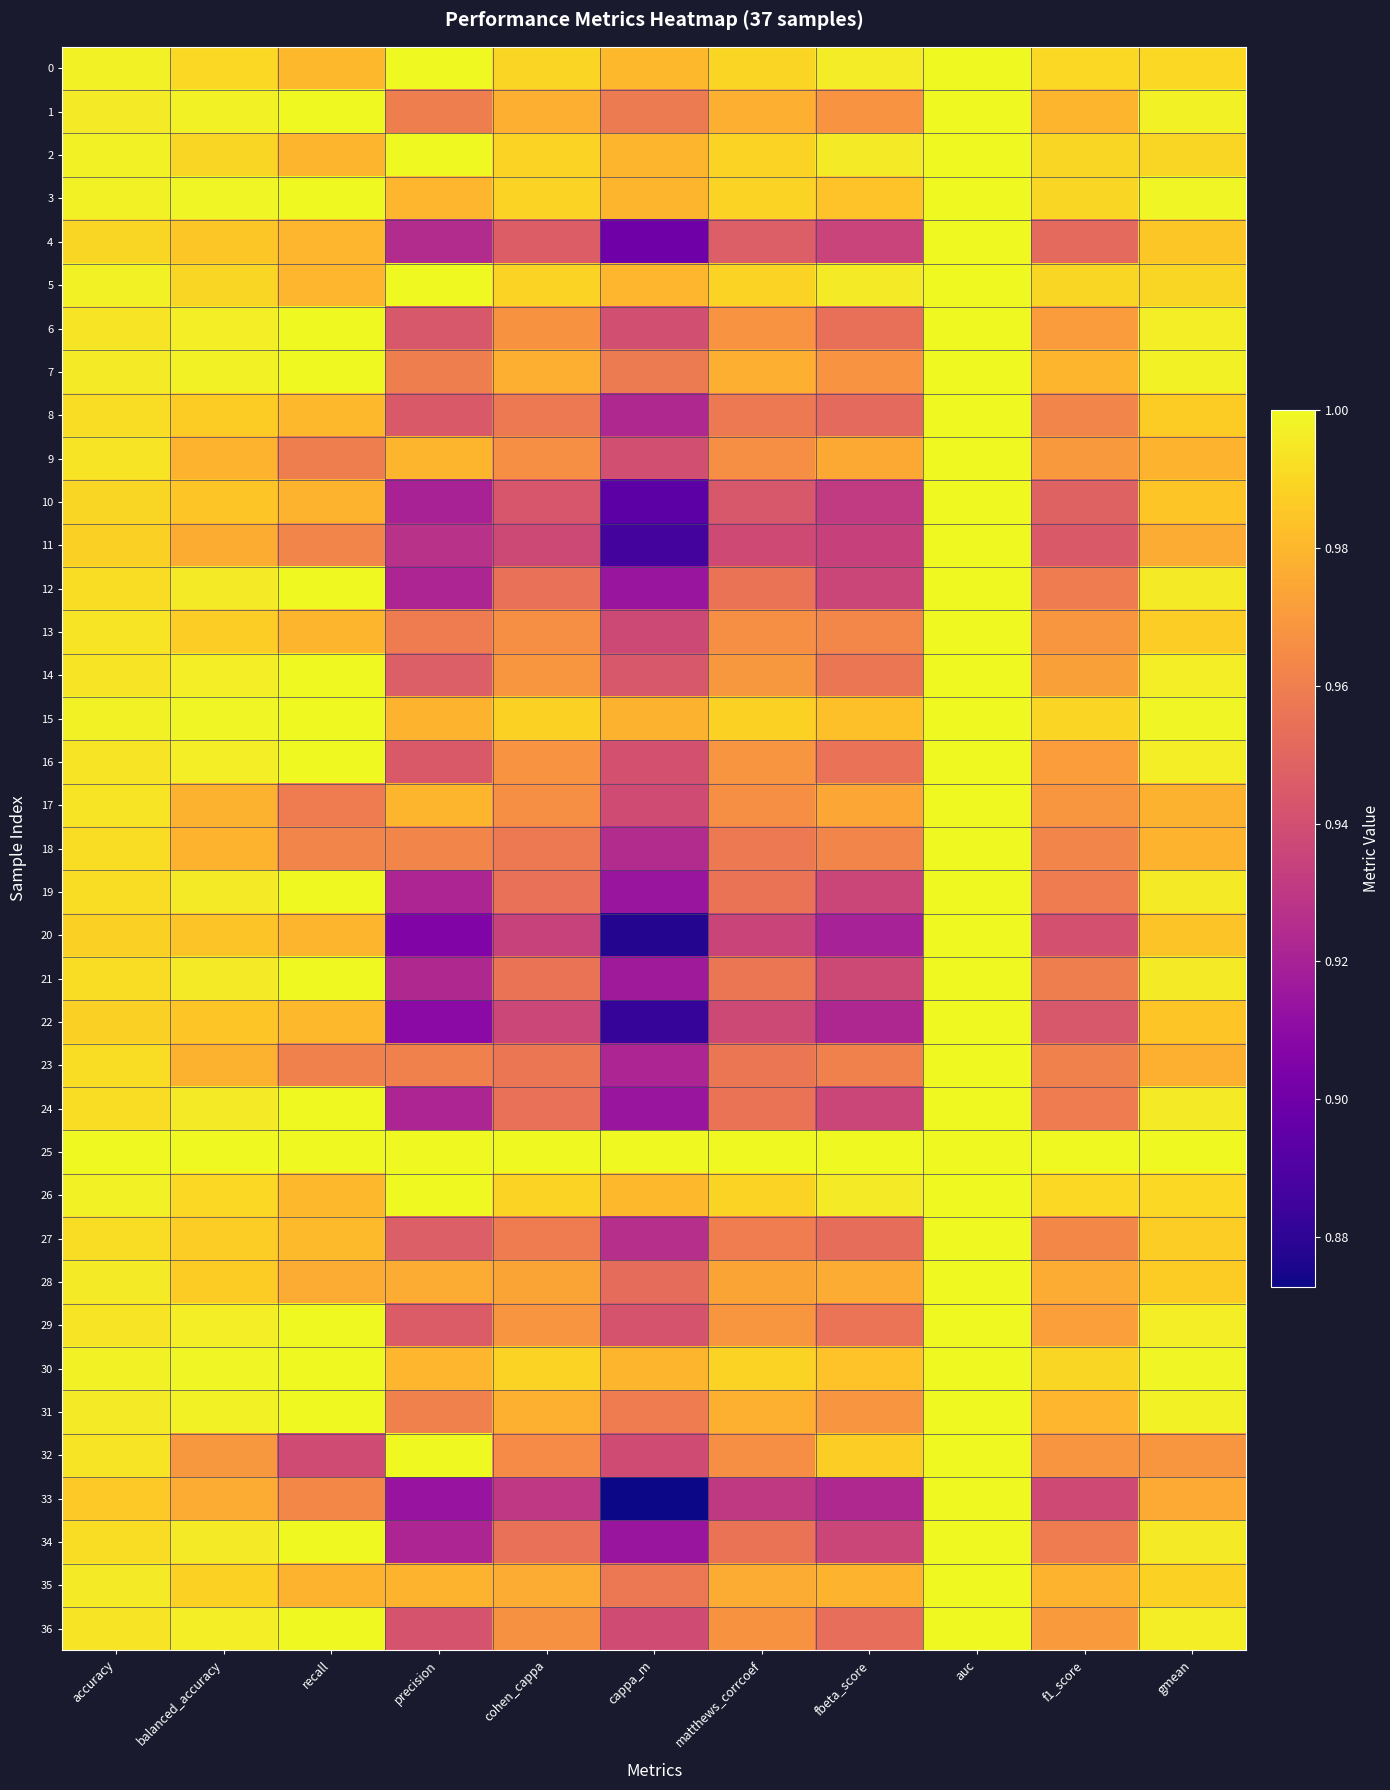

Reading left to right, extract all data points from this chart.

0: accuracy=1.0	balanced_accuracy=1.0	recall=1.0	precision=1.0	cohen_cappa=1.0	cappa_m=1.0	matthews_corrcoef=1.0	fbeta_score=1.0	auc=1.0	f1_score=1.0	gmean=1.0
1: accuracy=1.0	balanced_accuracy=1.0	recall=1.0	precision=1.0	cohen_cappa=1.0	cappa_m=1.0	matthews_corrcoef=1.0	fbeta_score=1.0	auc=1.0	f1_score=1.0	gmean=1.0
2: accuracy=1.0	balanced_accuracy=1.0	recall=1.0	precision=1.0	cohen_cappa=1.0	cappa_m=1.0	matthews_corrcoef=1.0	fbeta_score=1.0	auc=1.0	f1_score=1.0	gmean=1.0
3: accuracy=1.0	balanced_accuracy=1.0	recall=1.0	precision=1.0	cohen_cappa=1.0	cappa_m=1.0	matthews_corrcoef=1.0	fbeta_score=1.0	auc=1.0	f1_score=1.0	gmean=1.0
4: accuracy=1.0	balanced_accuracy=1.0	recall=1.0	precision=0.9	cohen_cappa=0.9	cappa_m=0.9	matthews_corrcoef=0.9	fbeta_score=0.9	auc=1.0	f1_score=1.0	gmean=1.0
5: accuracy=1.0	balanced_accuracy=1.0	recall=1.0	precision=1.0	cohen_cappa=1.0	cappa_m=1.0	matthews_corrcoef=1.0	fbeta_score=1.0	auc=1.0	f1_score=1.0	gmean=1.0
6: accuracy=1.0	balanced_accuracy=1.0	recall=1.0	precision=0.9	cohen_cappa=1.0	cappa_m=0.9	matthews_corrcoef=1.0	fbeta_score=1.0	auc=1.0	f1_score=1.0	gmean=1.0
7: accuracy=1.0	balanced_accuracy=1.0	recall=1.0	precision=1.0	cohen_cappa=1.0	cappa_m=1.0	matthews_corrcoef=1.0	fbeta_score=1.0	auc=1.0	f1_score=1.0	gmean=1.0
8: accuracy=1.0	balanced_accuracy=1.0	recall=1.0	precision=0.9	cohen_cappa=1.0	cappa_m=0.9	matthews_corrcoef=1.0	fbeta_score=1.0	auc=1.0	f1_score=1.0	gmean=1.0
9: accuracy=1.0	balanced_accuracy=1.0	recall=1.0	precision=1.0	cohen_cappa=1.0	cappa_m=0.9	matthews_corrcoef=1.0	fbeta_score=1.0	auc=1.0	f1_score=1.0	gmean=1.0
10: accuracy=1.0	balanced_accuracy=1.0	recall=1.0	precision=0.9	cohen_cappa=0.9	cappa_m=0.9	matthews_corrcoef=0.9	fbeta_score=0.9	auc=1.0	f1_score=0.9	gmean=1.0
11: accuracy=1.0	balanced_accuracy=1.0	recall=1.0	precision=0.9	cohen_cappa=0.9	cappa_m=0.9	matthews_corrcoef=0.9	fbeta_score=0.9	auc=1.0	f1_score=0.9	gmean=1.0
12: accuracy=1.0	balanced_accuracy=1.0	recall=1.0	precision=0.9	cohen_cappa=1.0	cappa_m=0.9	matthews_corrcoef=1.0	fbeta_score=0.9	auc=1.0	f1_score=1.0	gmean=1.0
13: accuracy=1.0	balanced_accuracy=1.0	recall=1.0	precision=1.0	cohen_cappa=1.0	cappa_m=0.9	matthews_corrcoef=1.0	fbeta_score=1.0	auc=1.0	f1_score=1.0	gmean=1.0
14: accuracy=1.0	balanced_accuracy=1.0	recall=1.0	precision=0.9	cohen_cappa=1.0	cappa_m=0.9	matthews_corrcoef=1.0	fbeta_score=1.0	auc=1.0	f1_score=1.0	gmean=1.0
15: accuracy=1.0	balanced_accuracy=1.0	recall=1.0	precision=1.0	cohen_cappa=1.0	cappa_m=1.0	matthews_corrcoef=1.0	fbeta_score=1.0	auc=1.0	f1_score=1.0	gmean=1.0
16: accuracy=1.0	balanced_accuracy=1.0	recall=1.0	precision=0.9	cohen_cappa=1.0	cappa_m=0.9	matthews_corrcoef=1.0	fbeta_score=1.0	auc=1.0	f1_score=1.0	gmean=1.0
17: accuracy=1.0	balanced_accuracy=1.0	recall=1.0	precision=1.0	cohen_cappa=1.0	cappa_m=0.9	matthews_corrcoef=1.0	fbeta_score=1.0	auc=1.0	f1_score=1.0	gmean=1.0
18: accuracy=1.0	balanced_accuracy=1.0	recall=1.0	precision=1.0	cohen_cappa=1.0	cappa_m=0.9	matthews_corrcoef=1.0	fbeta_score=1.0	auc=1.0	f1_score=1.0	gmean=1.0
19: accuracy=1.0	balanced_accuracy=1.0	recall=1.0	precision=0.9	cohen_cappa=1.0	cappa_m=0.9	matthews_corrcoef=1.0	fbeta_score=0.9	auc=1.0	f1_score=1.0	gmean=1.0
20: accuracy=1.0	balanced_accuracy=1.0	recall=1.0	precision=0.9	cohen_cappa=0.9	cappa_m=0.9	matthews_corrcoef=0.9	fbeta_score=0.9	auc=1.0	f1_score=0.9	gmean=1.0
21: accuracy=1.0	balanced_accuracy=1.0	recall=1.0	precision=0.9	cohen_cappa=1.0	cappa_m=0.9	matthews_corrcoef=1.0	fbeta_score=0.9	auc=1.0	f1_score=1.0	gmean=1.0
22: accuracy=1.0	balanced_accuracy=1.0	recall=1.0	precision=0.9	cohen_cappa=0.9	cappa_m=0.9	matthews_corrcoef=0.9	fbeta_score=0.9	auc=1.0	f1_score=0.9	gmean=1.0
23: accuracy=1.0	balanced_accuracy=1.0	recall=1.0	precision=1.0	cohen_cappa=1.0	cappa_m=0.9	matthews_corrcoef=1.0	fbeta_score=1.0	auc=1.0	f1_score=1.0	gmean=1.0
24: accuracy=1.0	balanced_accuracy=1.0	recall=1.0	precision=0.9	cohen_cappa=1.0	cappa_m=0.9	matthews_corrcoef=1.0	fbeta_score=0.9	auc=1.0	f1_score=1.0	gmean=1.0
25: accuracy=1.0	balanced_accuracy=1.0	recall=1.0	precision=1.0	cohen_cappa=1.0	cappa_m=1.0	matthews_corrcoef=1.0	fbeta_score=1.0	auc=1.0	f1_score=1.0	gmean=1.0
26: accuracy=1.0	balanced_accuracy=1.0	recall=1.0	precision=1.0	cohen_cappa=1.0	cappa_m=1.0	matthews_corrcoef=1.0	fbeta_score=1.0	auc=1.0	f1_score=1.0	gmean=1.0
27: accuracy=1.0	balanced_accuracy=1.0	recall=1.0	precision=0.9	cohen_cappa=1.0	cappa_m=0.9	matthews_corrcoef=1.0	fbeta_score=1.0	auc=1.0	f1_score=1.0	gmean=1.0
28: accuracy=1.0	balanced_accuracy=1.0	recall=1.0	precision=1.0	cohen_cappa=1.0	cappa_m=1.0	matthews_corrcoef=1.0	fbeta_score=1.0	auc=1.0	f1_score=1.0	gmean=1.0
29: accuracy=1.0	balanced_accuracy=1.0	recall=1.0	precision=0.9	cohen_cappa=1.0	cappa_m=0.9	matthews_corrcoef=1.0	fbeta_score=1.0	auc=1.0	f1_score=1.0	gmean=1.0
30: accuracy=1.0	balanced_accuracy=1.0	recall=1.0	precision=1.0	cohen_cappa=1.0	cappa_m=1.0	matthews_corrcoef=1.0	fbeta_score=1.0	auc=1.0	f1_score=1.0	gmean=1.0
31: accuracy=1.0	balanced_accuracy=1.0	recall=1.0	precision=1.0	cohen_cappa=1.0	cappa_m=1.0	matthews_corrcoef=1.0	fbeta_score=1.0	auc=1.0	f1_score=1.0	gmean=1.0
32: accuracy=1.0	balanced_accuracy=1.0	recall=0.9	precision=1.0	cohen_cappa=1.0	cappa_m=0.9	matthews_corrcoef=1.0	fbeta_score=1.0	auc=1.0	f1_score=1.0	gmean=1.0
33: accuracy=1.0	balanced_accuracy=1.0	recall=1.0	precision=0.9	cohen_cappa=0.9	cappa_m=0.9	matthews_corrcoef=0.9	fbeta_score=0.9	auc=1.0	f1_score=0.9	gmean=1.0
34: accuracy=1.0	balanced_accuracy=1.0	recall=1.0	precision=0.9	cohen_cappa=1.0	cappa_m=0.9	matthews_corrcoef=1.0	fbeta_score=0.9	auc=1.0	f1_score=1.0	gmean=1.0
35: accuracy=1.0	balanced_accuracy=1.0	recall=1.0	precision=1.0	cohen_cappa=1.0	cappa_m=1.0	matthews_corrcoef=1.0	fbeta_score=1.0	auc=1.0	f1_score=1.0	gmean=1.0
36: accuracy=1.0	balanced_accuracy=1.0	recall=1.0	precision=0.9	cohen_cappa=1.0	cappa_m=0.9	matthews_corrcoef=1.0	fbeta_score=1.0	auc=1.0	f1_score=1.0	gmean=1.0